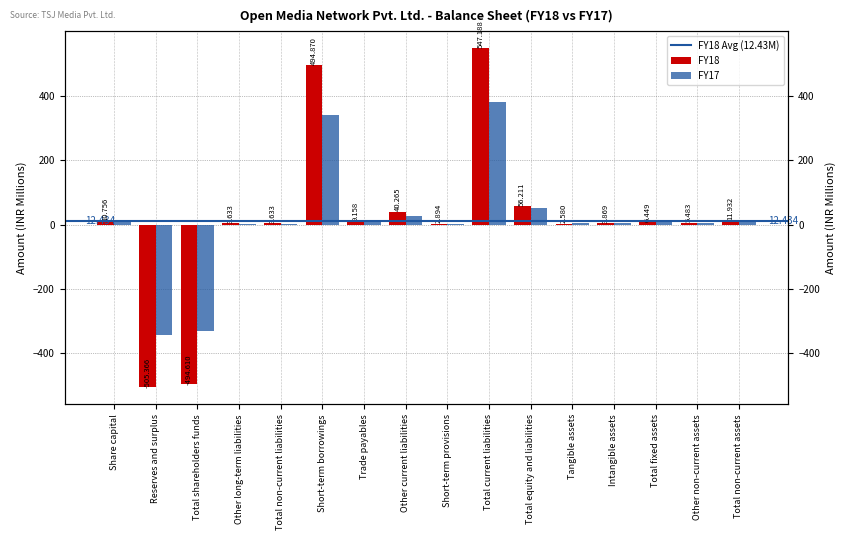

Is it true that FY17 equals 9.7 at Other non-current assets?

False